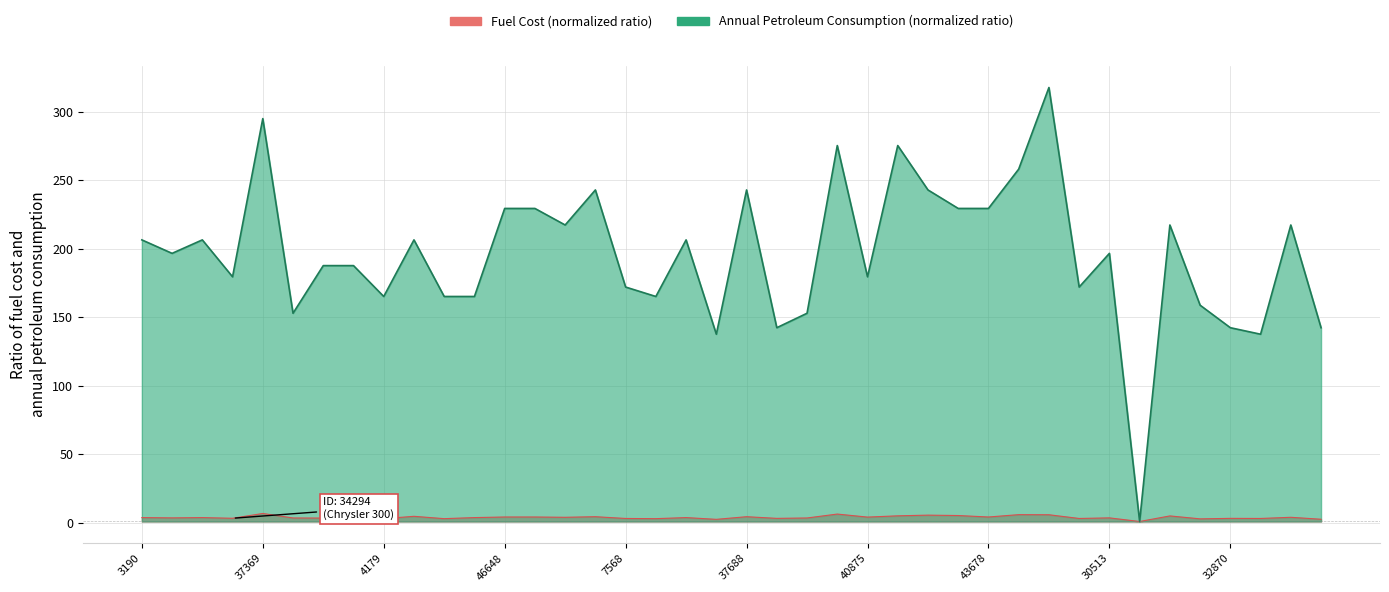

Rank the series by their average value, from highest to lowest.

annual_petroleum_consumption, fuel_cost